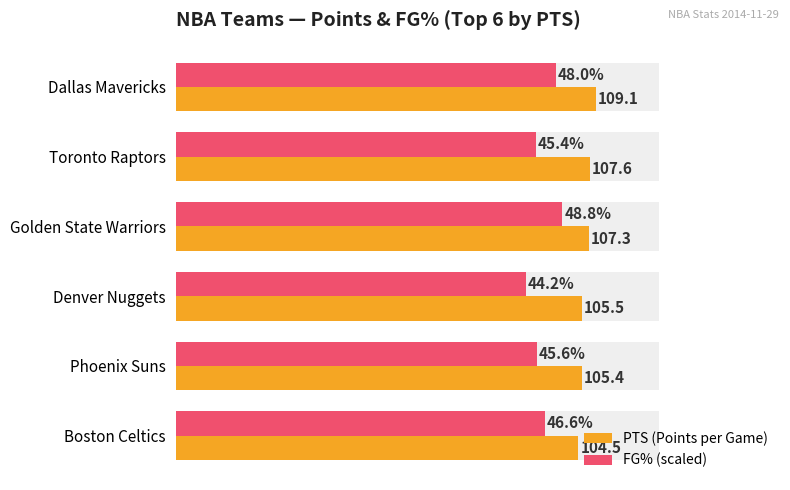

Which series has the widest spread of values?

FG% (scaled)